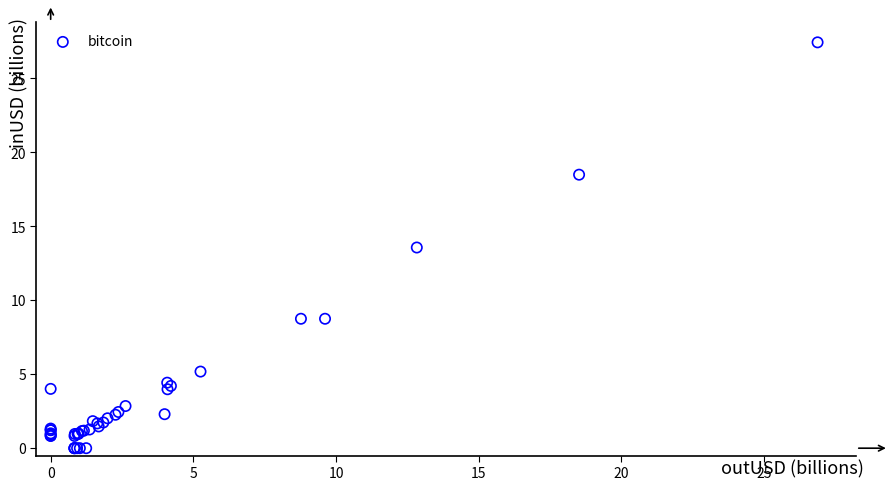

What Y value in the scatter plot is closest to 13?

13.6